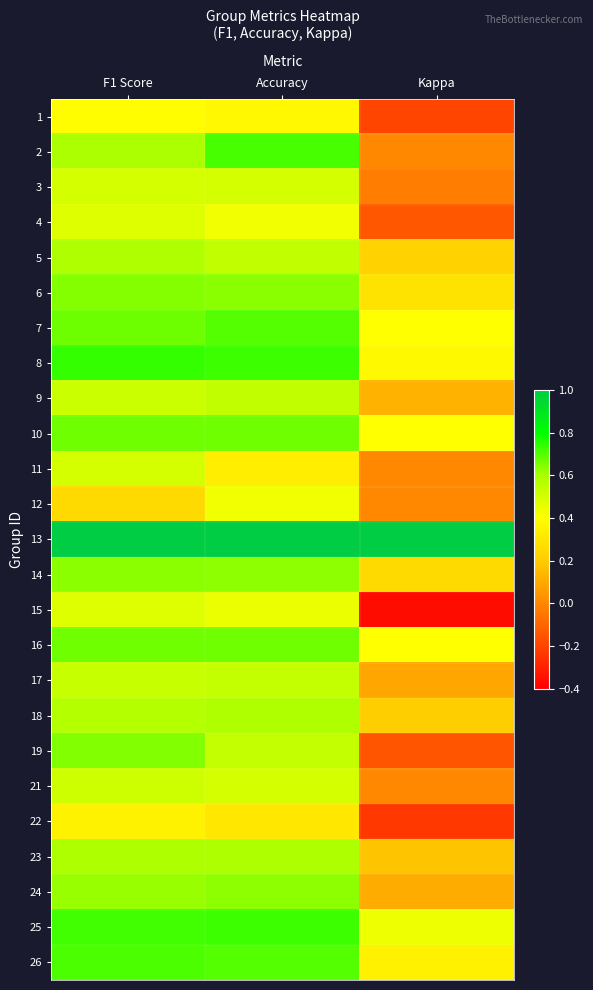

Reading left to right, transcribe all the data shown in this chart.

1: F1 Score=0.4	Accuracy=0.4	Kappa=-0.2
2: F1 Score=0.6	Accuracy=0.7	Kappa=0.0
3: F1 Score=0.5	Accuracy=0.5	Kappa=-0.0
4: F1 Score=0.5	Accuracy=0.4	Kappa=-0.1
5: F1 Score=0.6	Accuracy=0.5	Kappa=0.2
6: F1 Score=0.6	Accuracy=0.6	Kappa=0.3
7: F1 Score=0.7	Accuracy=0.7	Kappa=0.4
8: F1 Score=0.7	Accuracy=0.7	Kappa=0.4
9: F1 Score=0.5	Accuracy=0.5	Kappa=0.1
10: F1 Score=0.7	Accuracy=0.7	Kappa=0.4
11: F1 Score=0.5	Accuracy=0.3	Kappa=0.0
12: F1 Score=0.3	Accuracy=0.4	Kappa=0.0
13: F1 Score=1.0	Accuracy=1.0	Kappa=1.0
14: F1 Score=0.6	Accuracy=0.6	Kappa=0.3
15: F1 Score=0.5	Accuracy=0.4	Kappa=-0.4
16: F1 Score=0.7	Accuracy=0.7	Kappa=0.4
17: F1 Score=0.5	Accuracy=0.5	Kappa=0.1
18: F1 Score=0.6	Accuracy=0.6	Kappa=0.2
19: F1 Score=0.6	Accuracy=0.5	Kappa=-0.1
21: F1 Score=0.5	Accuracy=0.5	Kappa=0.0
22: F1 Score=0.3	Accuracy=0.3	Kappa=-0.2
23: F1 Score=0.6	Accuracy=0.6	Kappa=0.2
24: F1 Score=0.6	Accuracy=0.6	Kappa=0.1
25: F1 Score=0.7	Accuracy=0.7	Kappa=0.4
26: F1 Score=0.7	Accuracy=0.7	Kappa=0.3